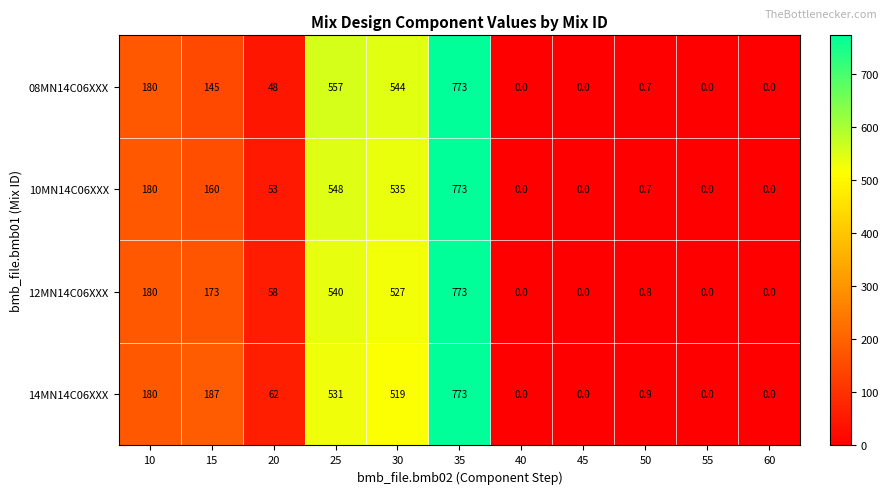

Count the number of data series in this chart.

4